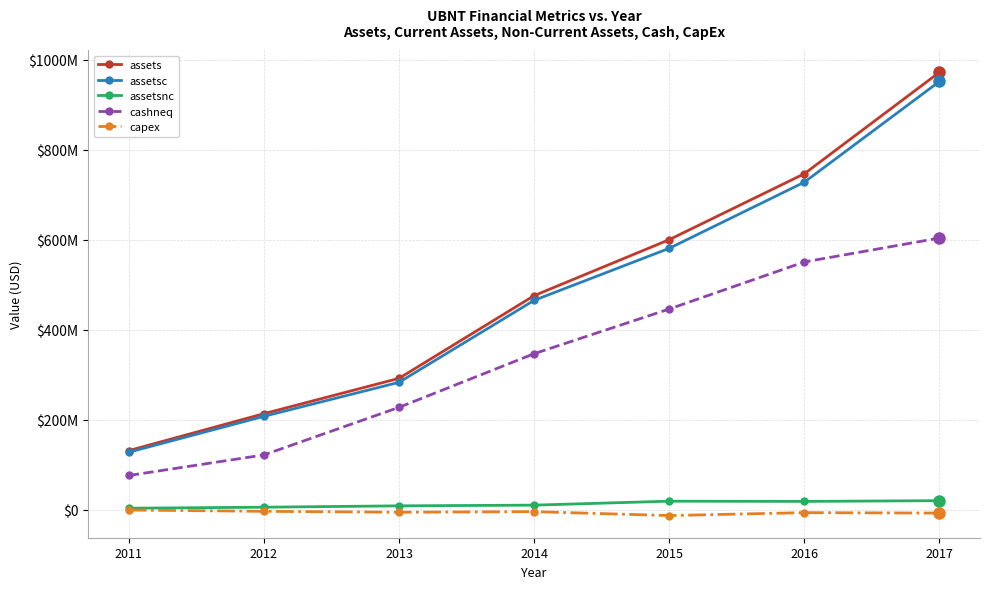

Rank the categories by assets value from lowest to highest.

2011, 2012, 2013, 2014, 2015, 2016, 2017